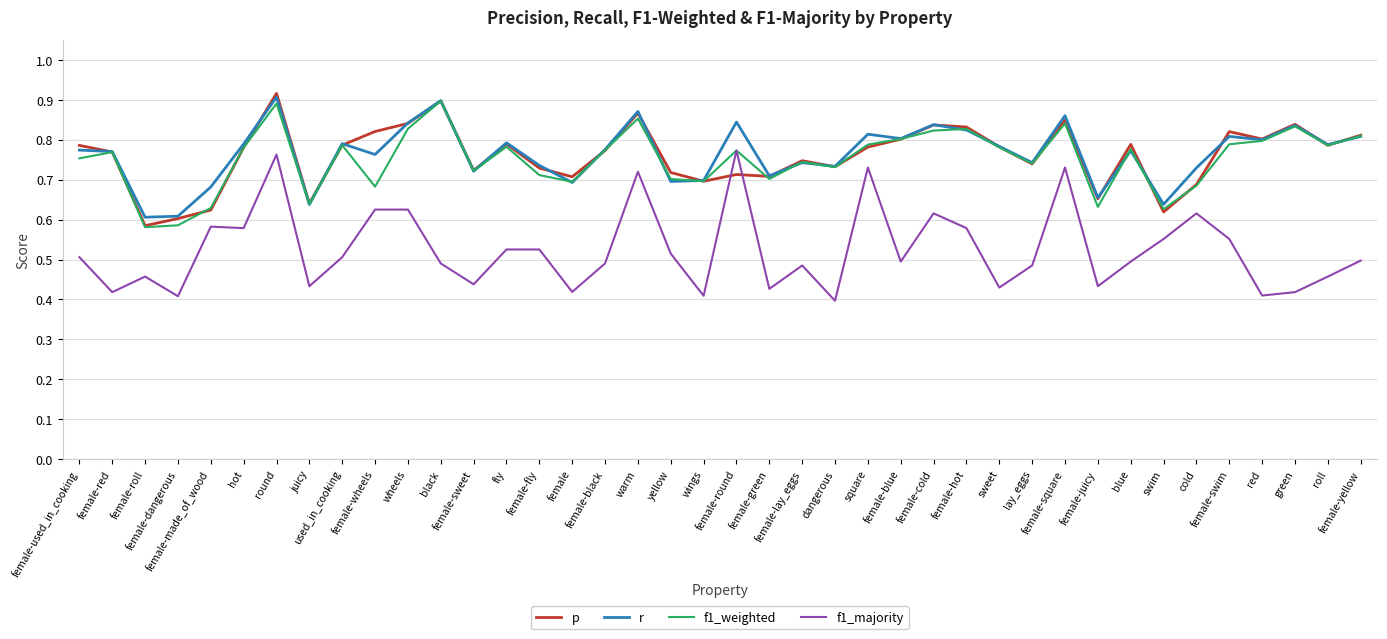

Which series has the largest total across all categories?

r